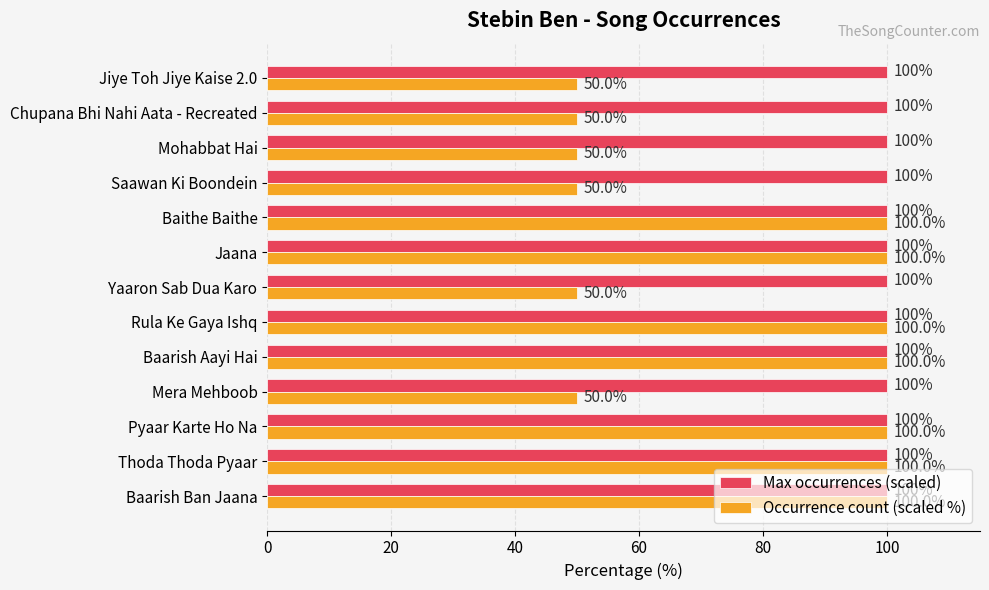

Which series has the widest spread of values?

Occurrence count (scaled %)